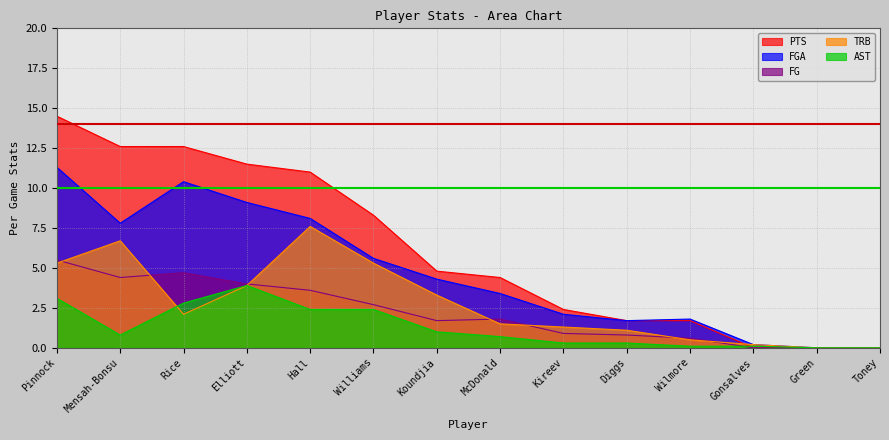

Reading left to right, list all the values displayed in this chart.

PTS: 14.5	12.6	12.6	11.5	11.0	8.3	4.8	4.4	2.4	1.7	1.7	0.0	0.0	0.0
FGA: 11.3	7.8	10.4	9.1	8.1	5.6	4.3	3.4	2.1	1.7	1.8	0.2	0.0	0.0
FG: 5.5	4.4	4.7	4.0	3.6	2.7	1.7	1.8	0.9	0.8	0.6	0.0	0.0	0.0
TRB: 5.3	6.7	2.1	3.9	7.6	5.3	3.3	1.5	1.3	1.1	0.5	0.2	0.0	0.0
AST: 3.1	0.8	2.8	3.9	2.4	2.4	1.0	0.7	0.3	0.3	0.1	0.1	0.0	0.0